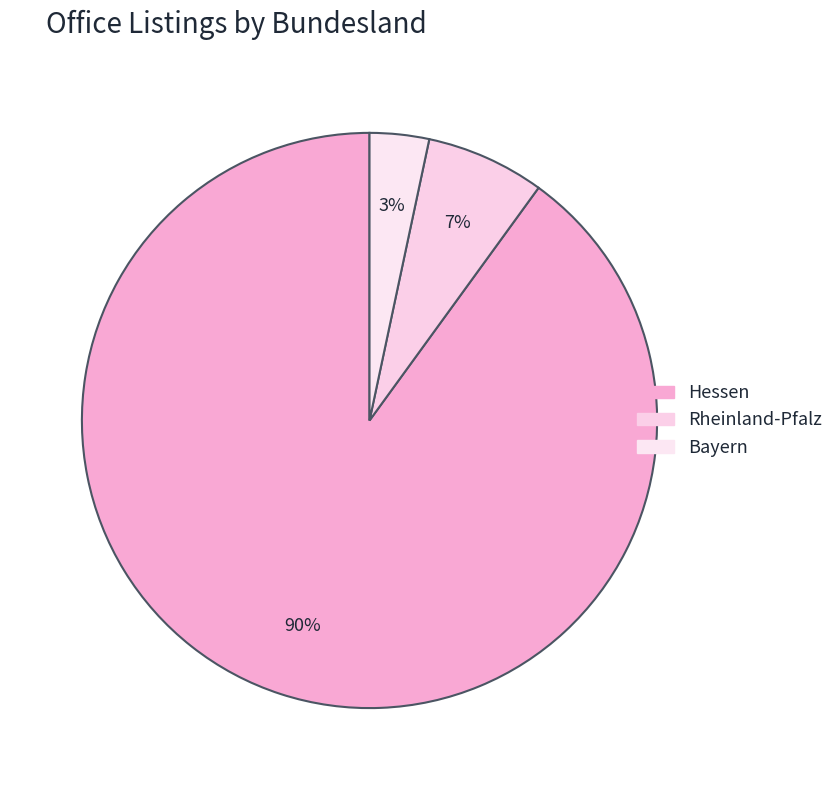

Count the number of slices in the pie.

3